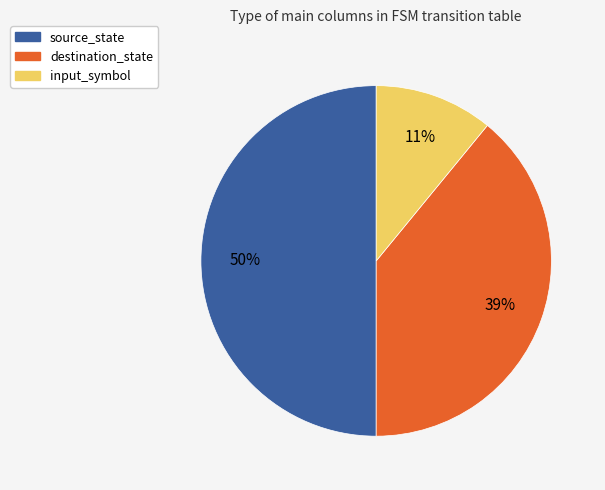

To the nearest percent, what is the difference between the largest and smallest slice percentages?

39%